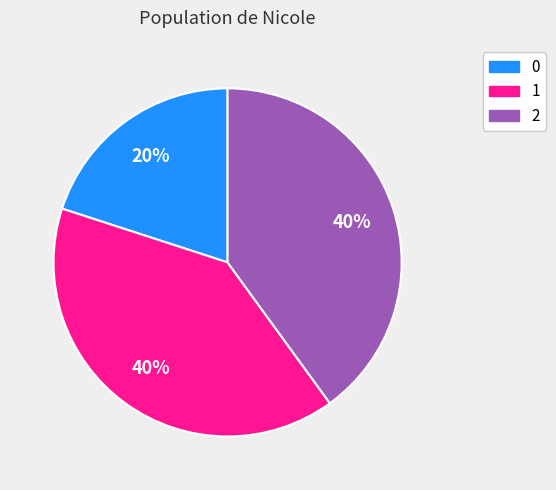

Do 2 and 0 together represent more than half of the pie?

Yes